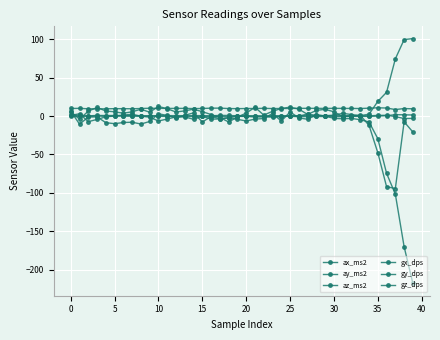

How many categories are shown in the chart?

40